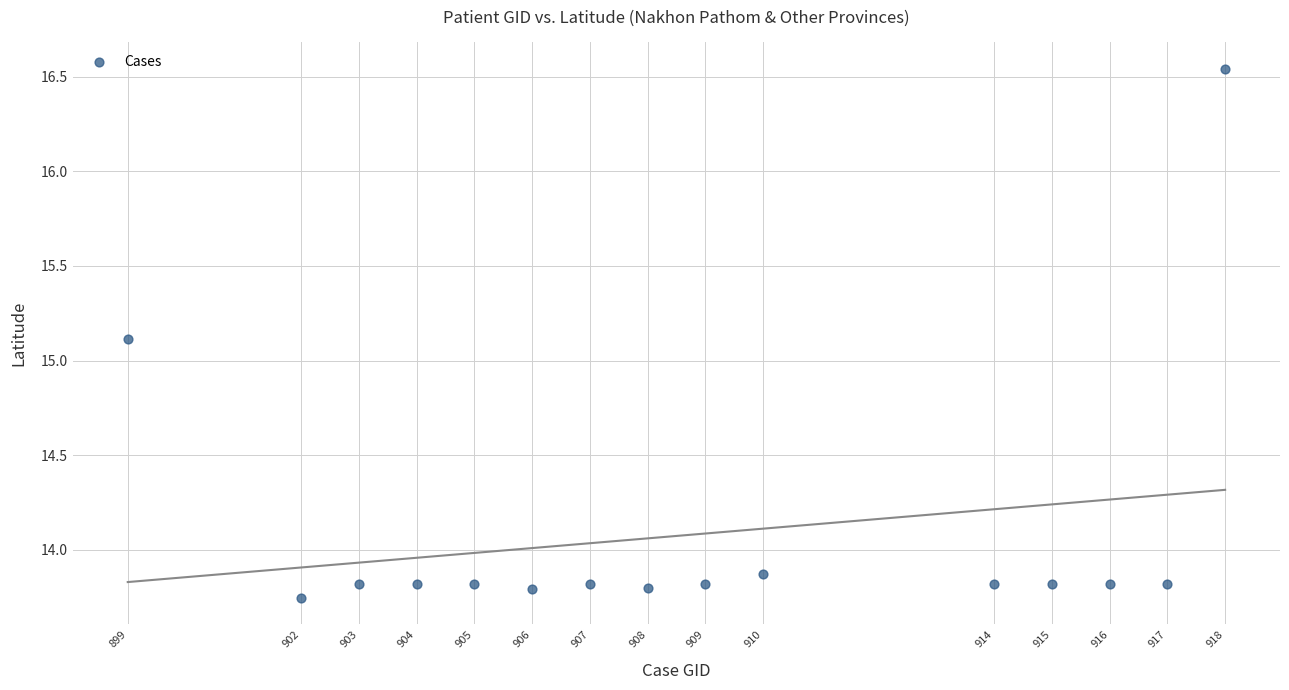

What is the range of Y values (max minus min)?

2.8